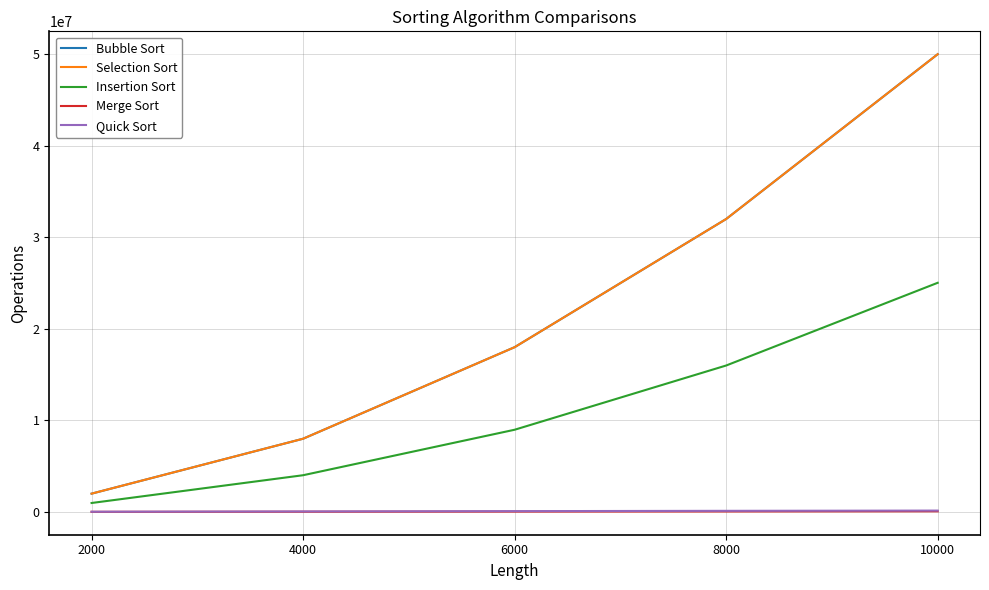

True or false: Selection Sort and Insertion Sort intersect in this chart.

False